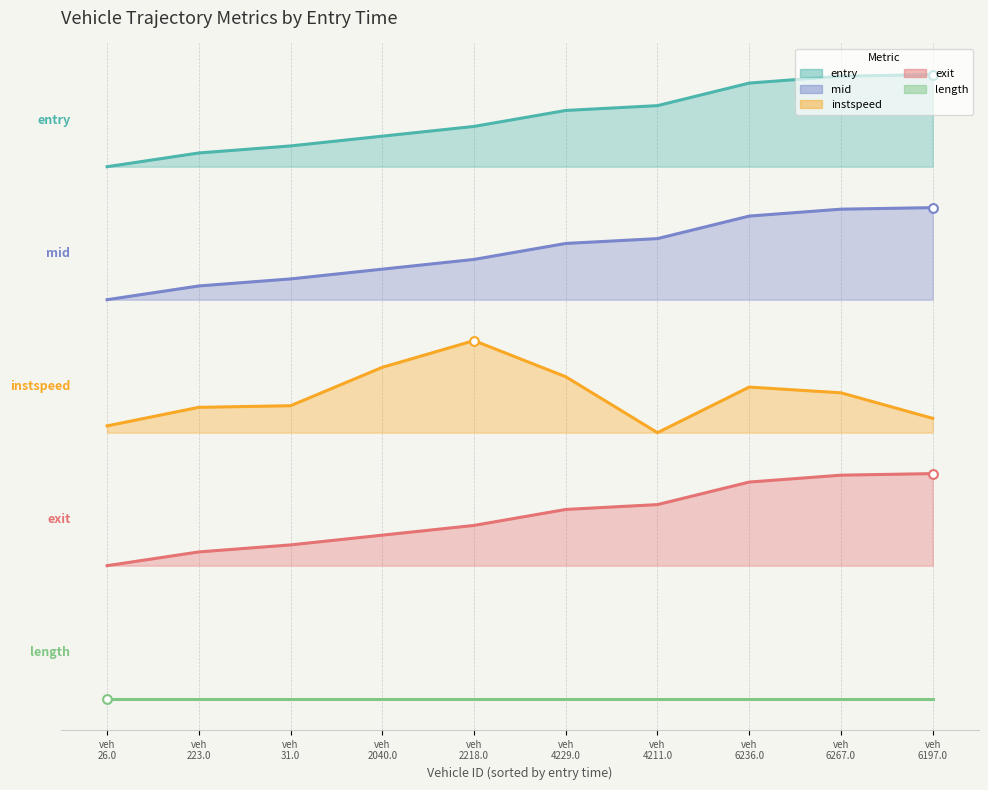

Is the value of exit at veh 2040.0 greater than the value of mid at veh 4211.0?

No